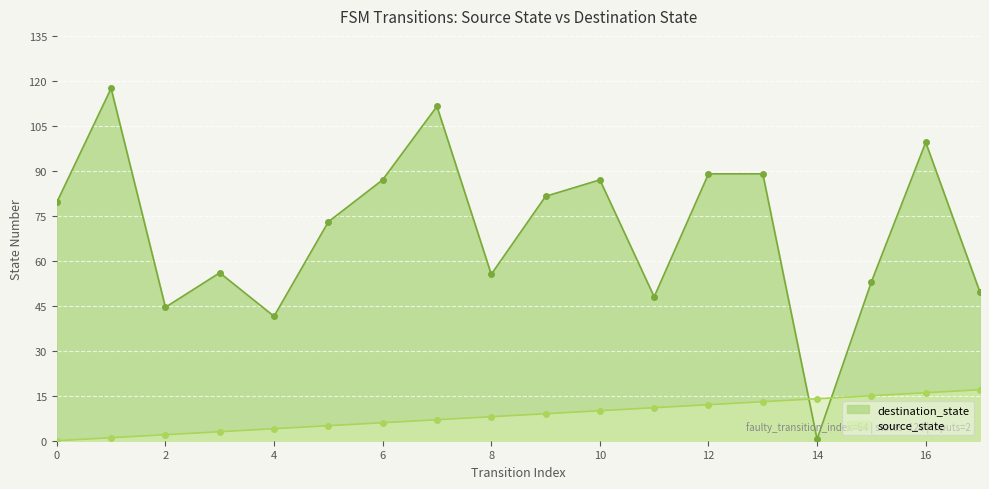

What are all the series names shown in the legend?

destination_state, source_state